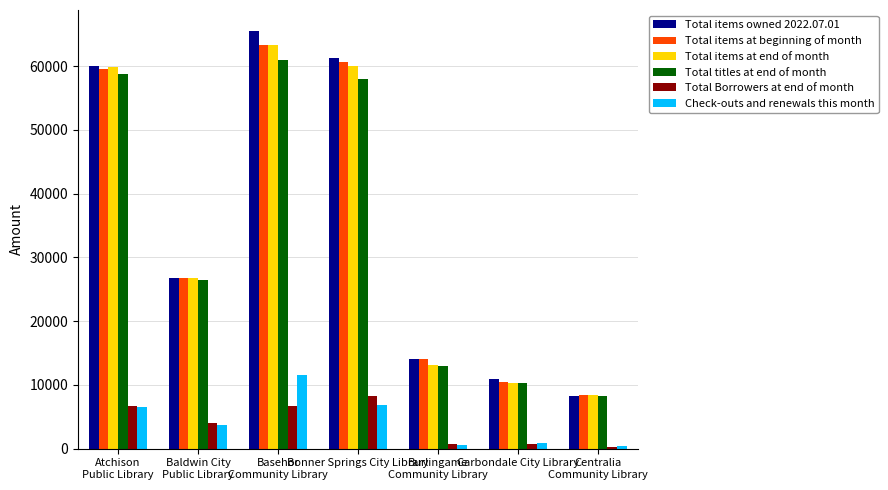

What are all the series names shown in the legend?

Total items owned 2022.07.01, Total items at beginning of month, Total items at end of month, Total titles at end of month, Total Borrowers at end of month, Check-outs and renewals this month